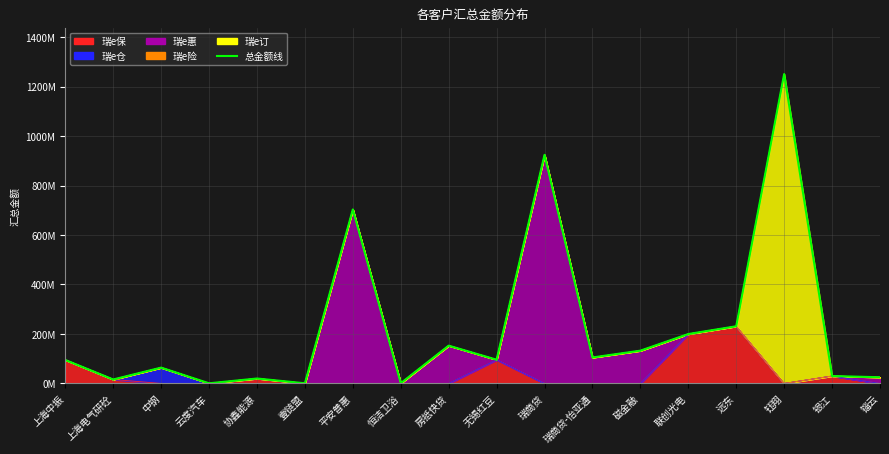

How many interior local peaks (higher than both neighbors) does the data have?

6